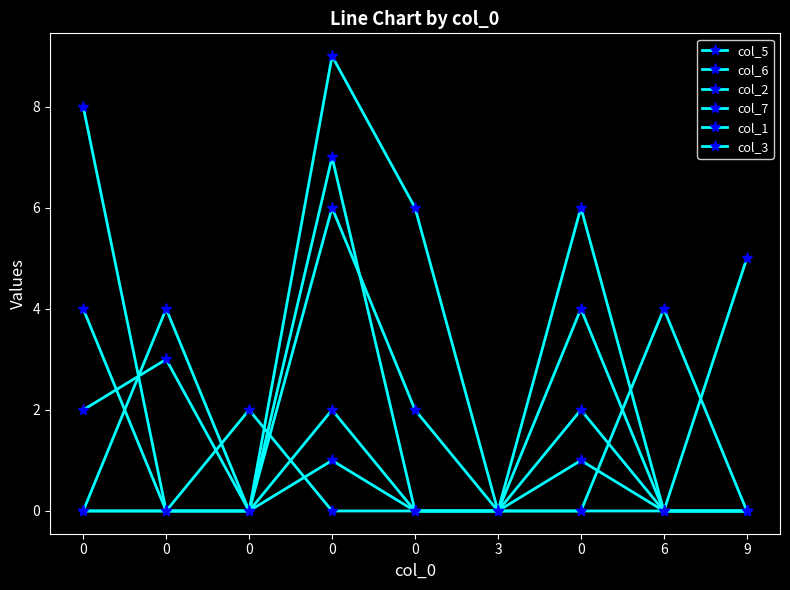

Does the chart have visible grid lines?

No